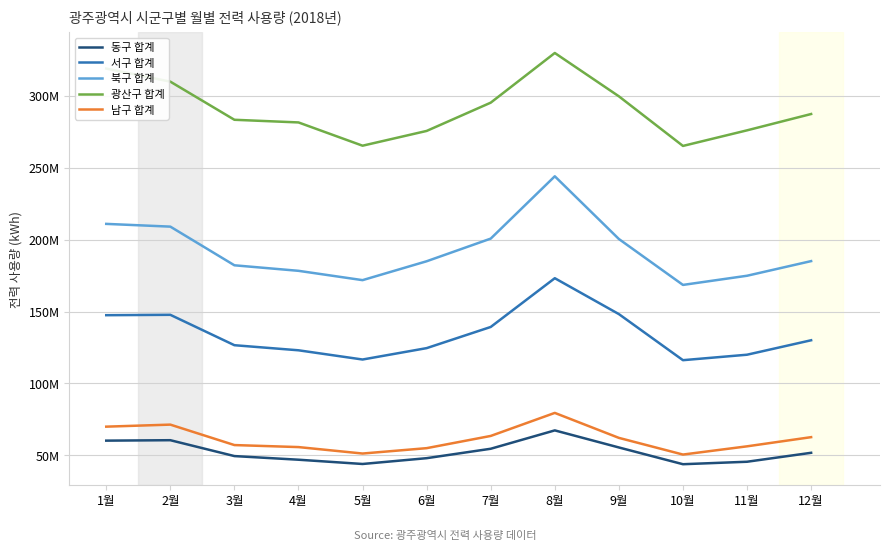

In 남구 합계, how many points are lower than both neighbors (excluding endpoints)?

2